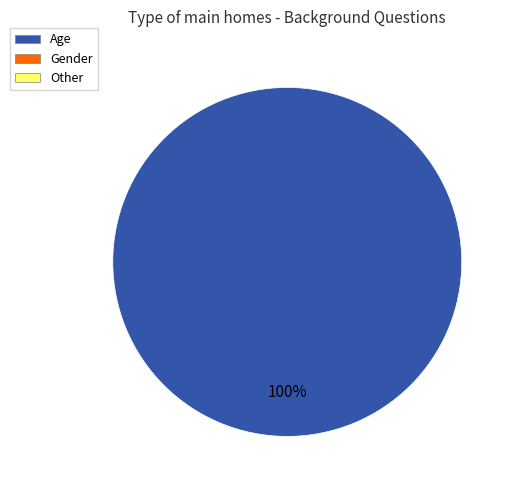

Is there any slice that represents more than half of the pie?

Yes